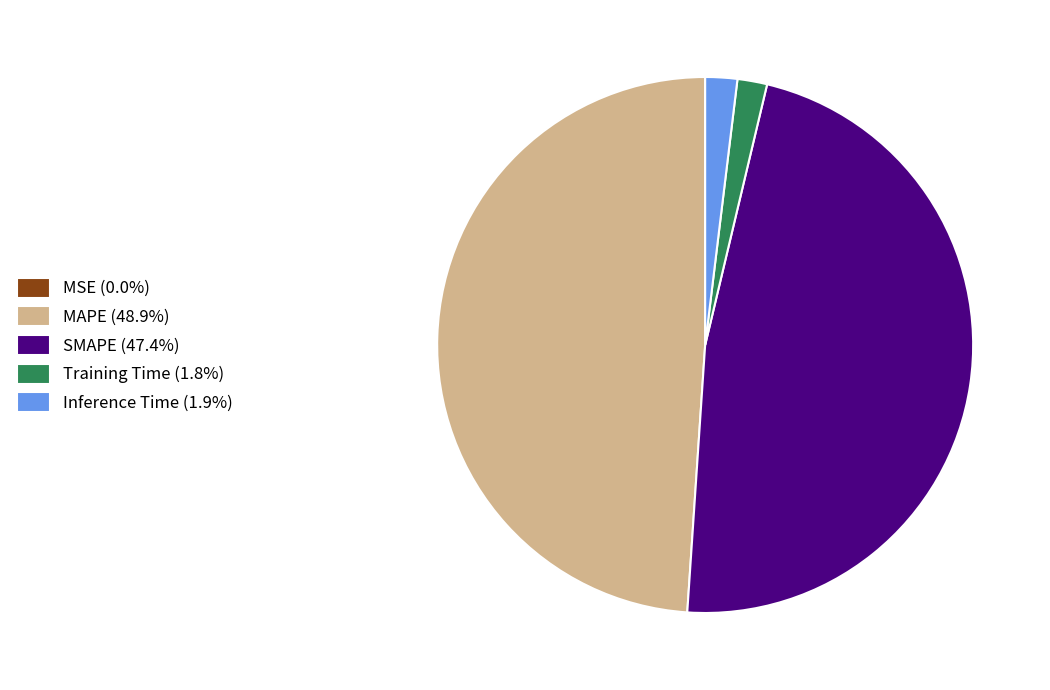

Does MAPE (48.9%) account for over 50% of the chart?

No